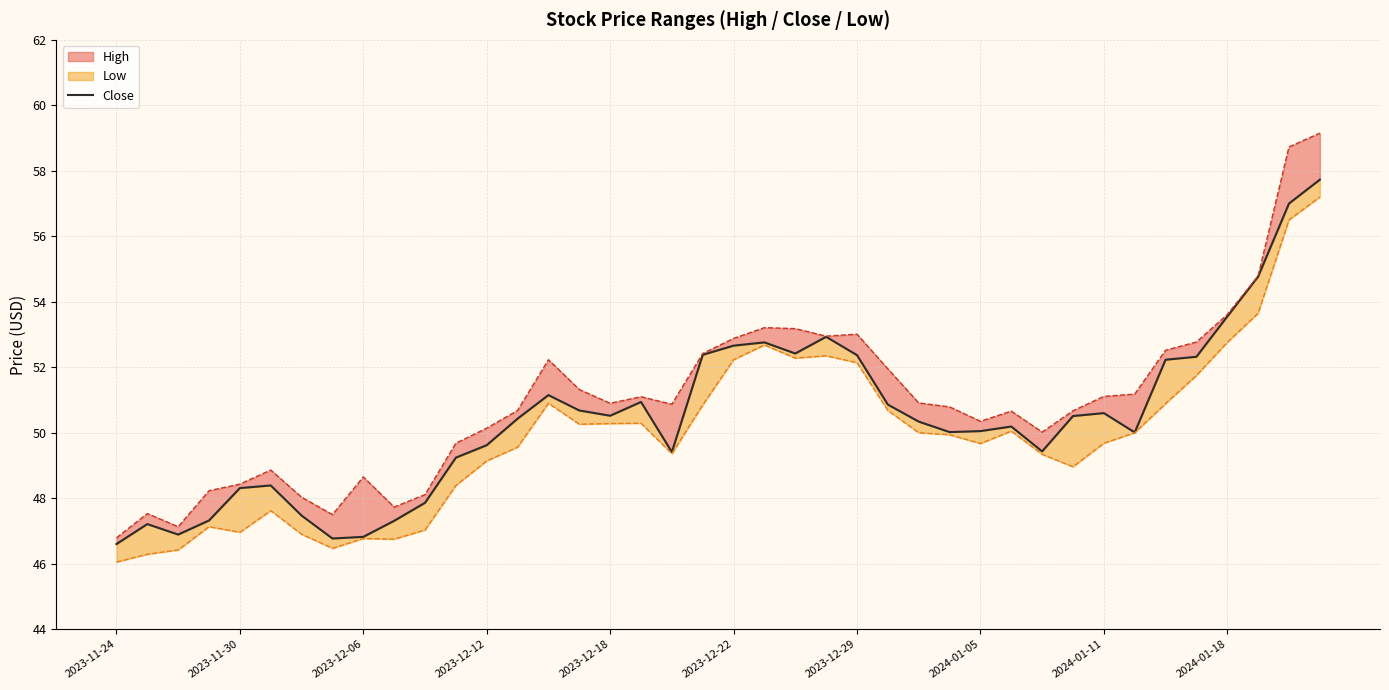

What is the label of the 14th point from the left?

13